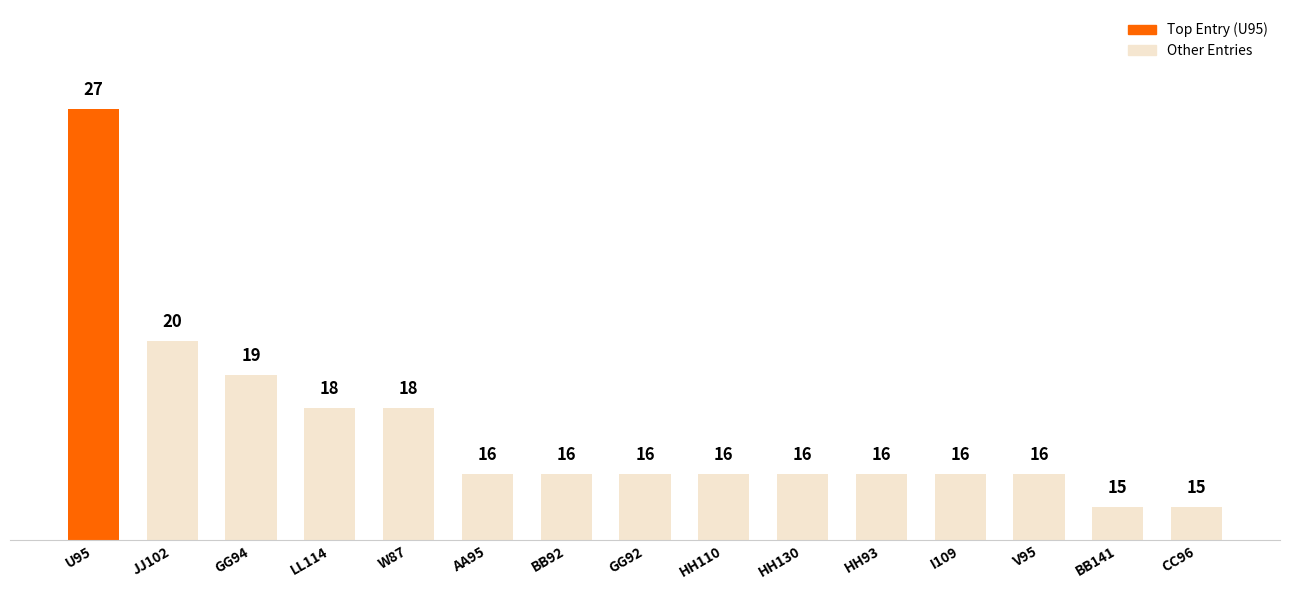

What is the label of the 14th bar from the left?

BB141